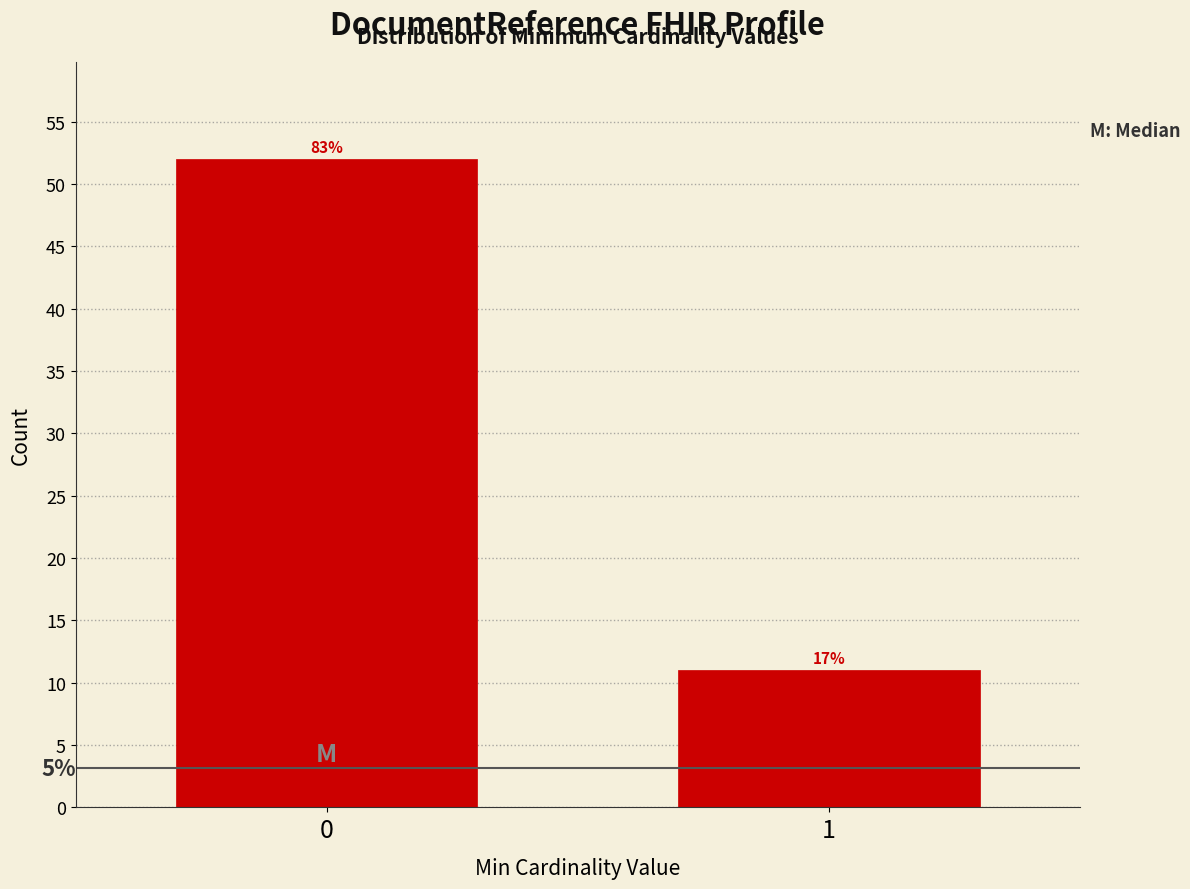

How many bars are there in total?

2